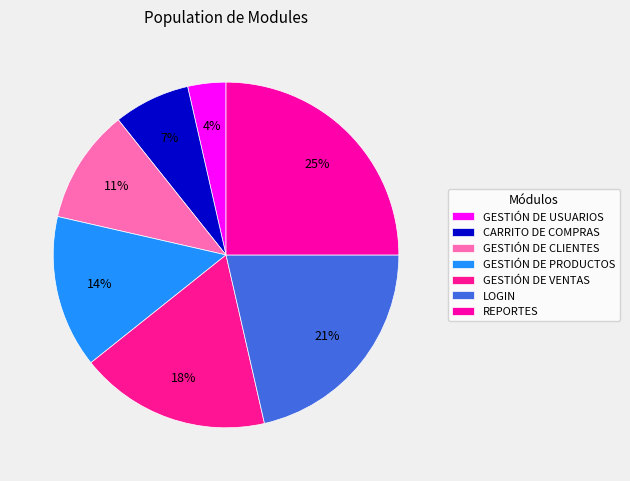

Which slice is the smallest?

GESTIÓN DE USUARIOS